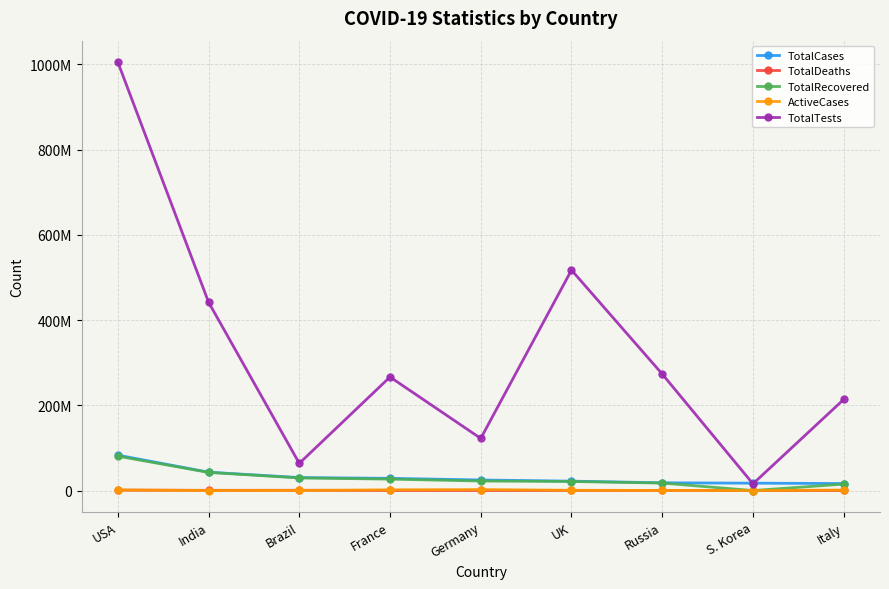

Does the chart have visible grid lines?

Yes